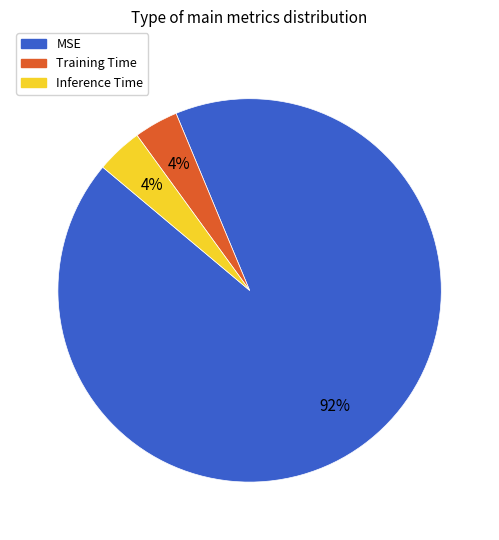

Does MSE account for over 50% of the chart?

Yes